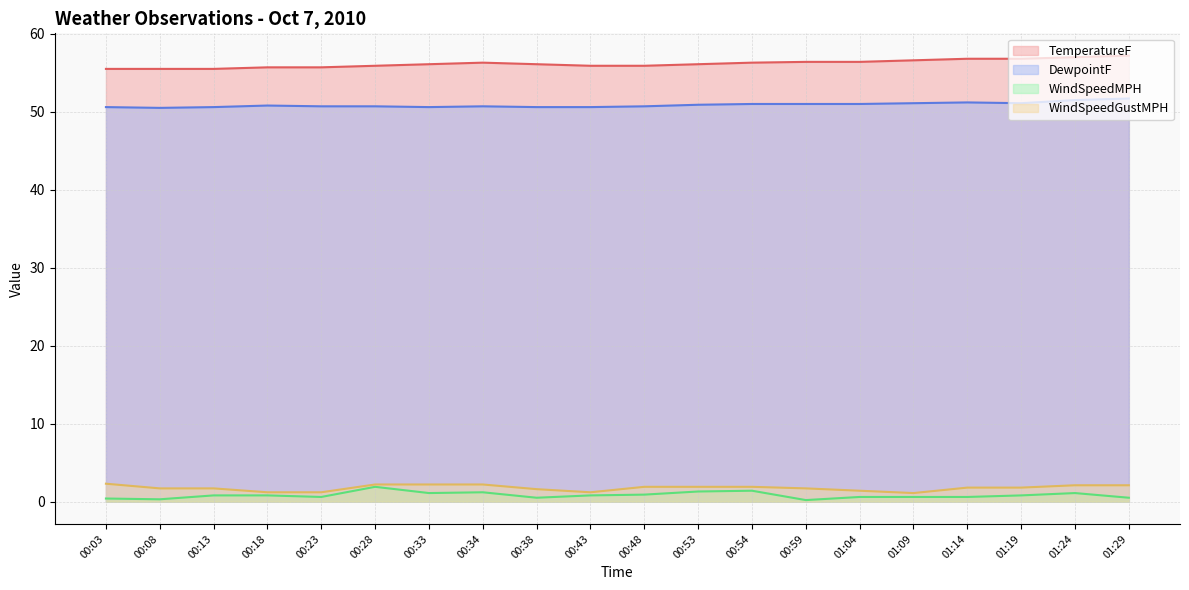

True or false: TemperatureF and DewpointF cross at least once.

False